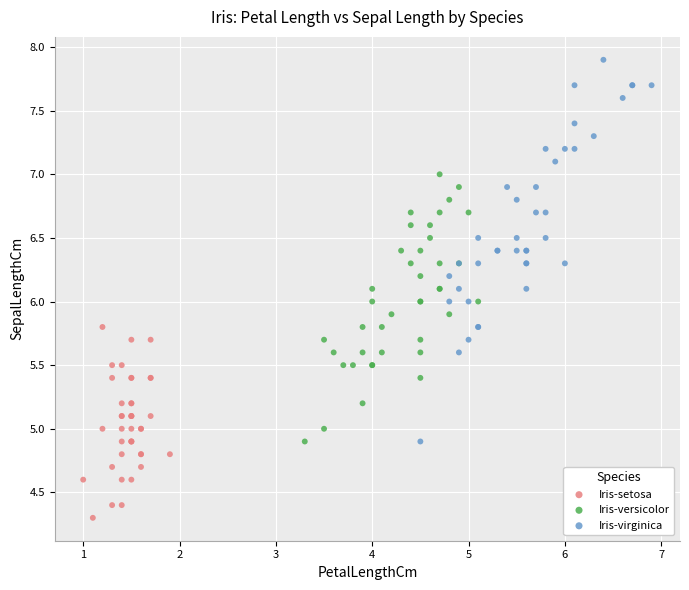

Which series contains the lowest Y value?

Iris-setosa